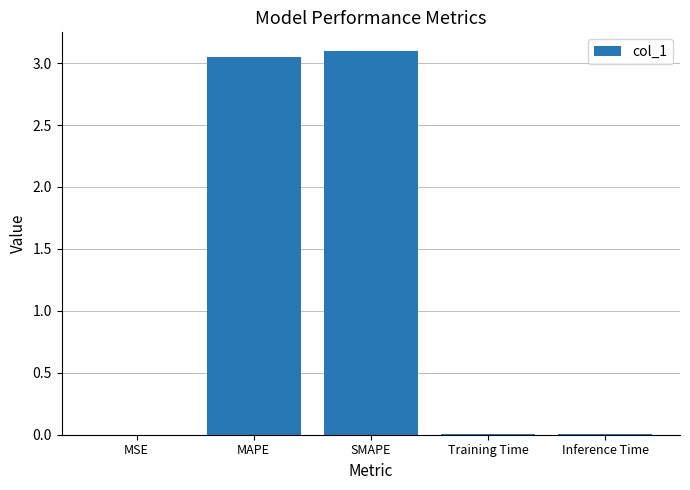

What is the maximum value shown in the chart?

3.1